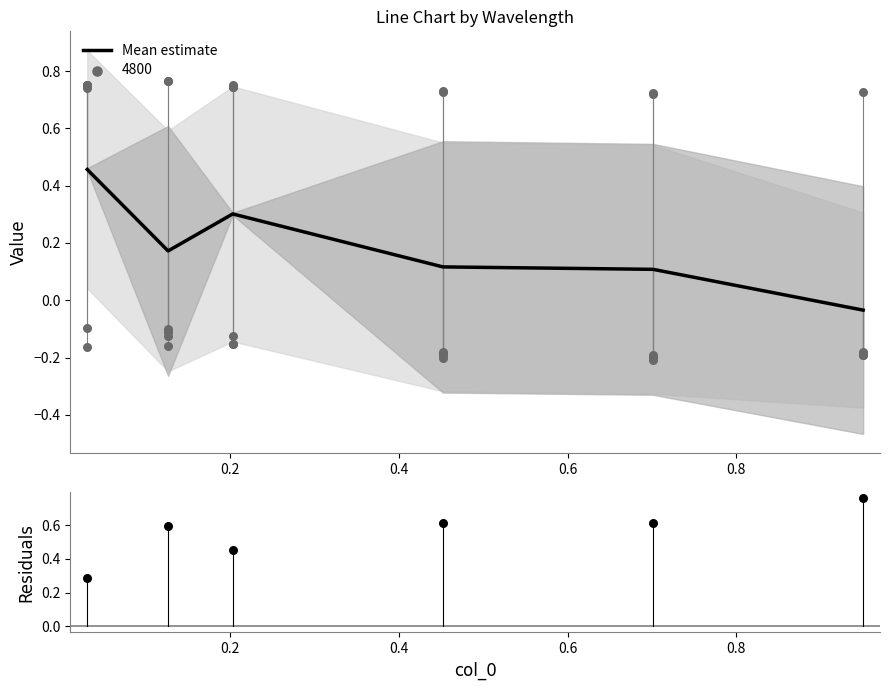

At which category is the sum across all series the highest?

0.2